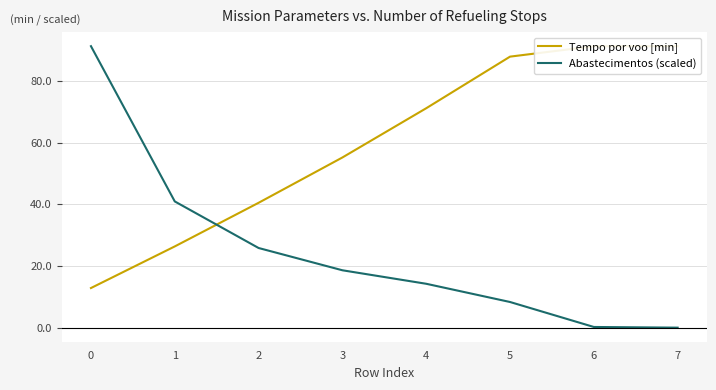

True or false: Tempo por voo [min] and Abastecimentos (scaled) intersect in this chart.

True